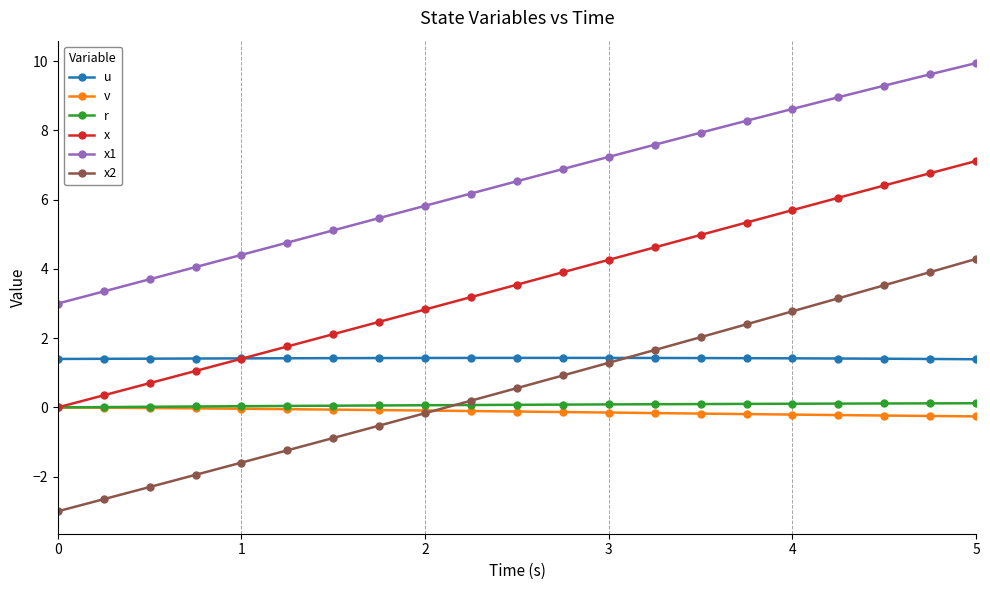

How many lines are shown in the chart?

6